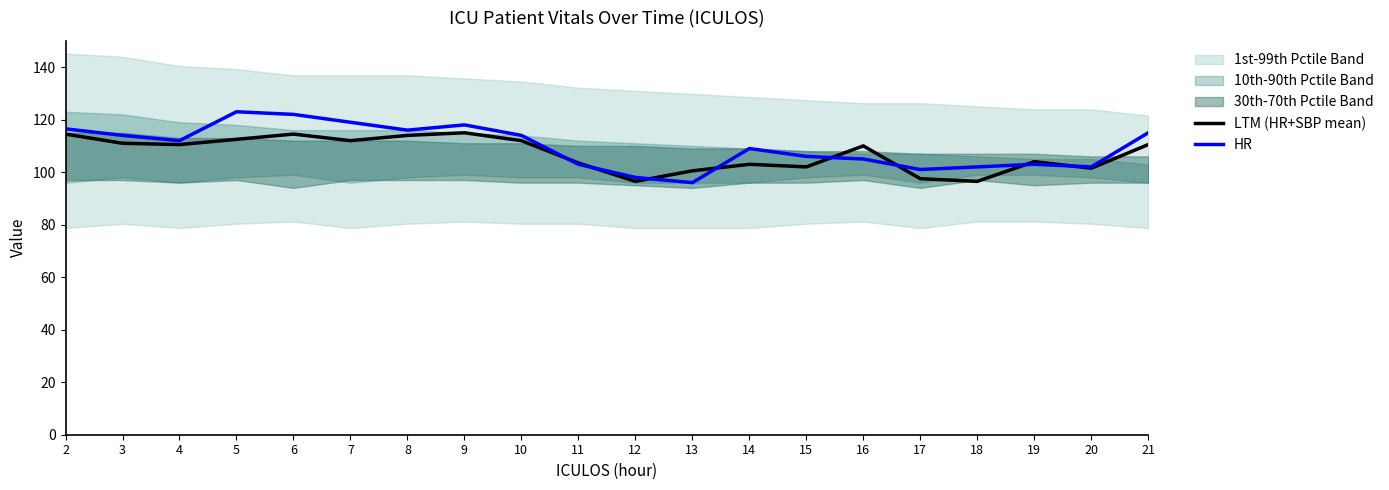

What is the minimum value shown in the chart?

96.0